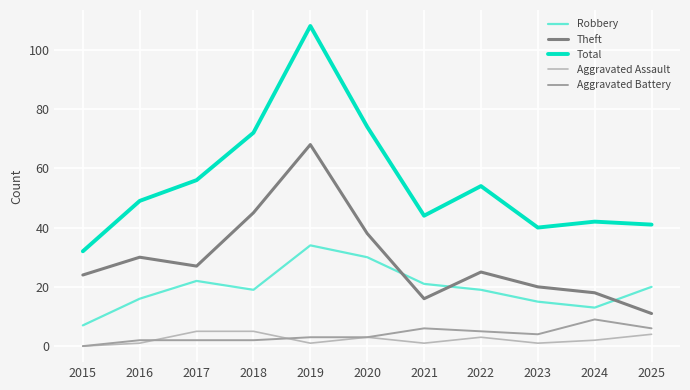

How many lines are shown in the chart?

5